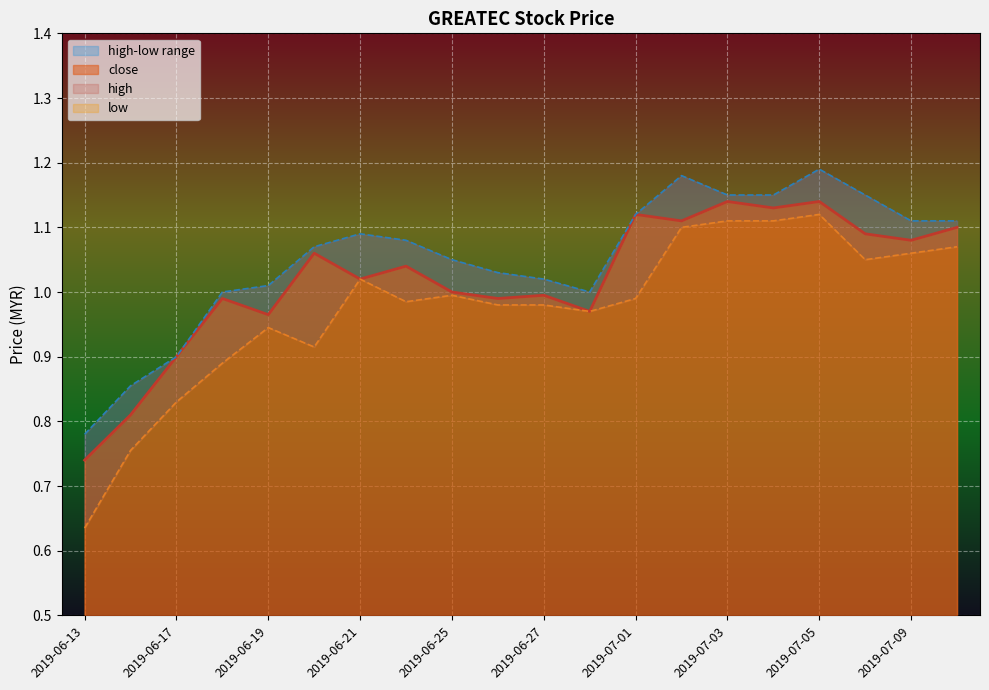

List the labels in order of high value, smallest first.

2019-06-13, 2019-06-14, 2019-06-17, 2019-06-18, 2019-06-28, 2019-06-19, 2019-06-27, 2019-06-26, 2019-06-25, 2019-06-20, 2019-06-24, 2019-06-21, 2019-07-09, 2019-07-10, 2019-07-01, 2019-07-03, 2019-07-04, 2019-07-08, 2019-07-02, 2019-07-05